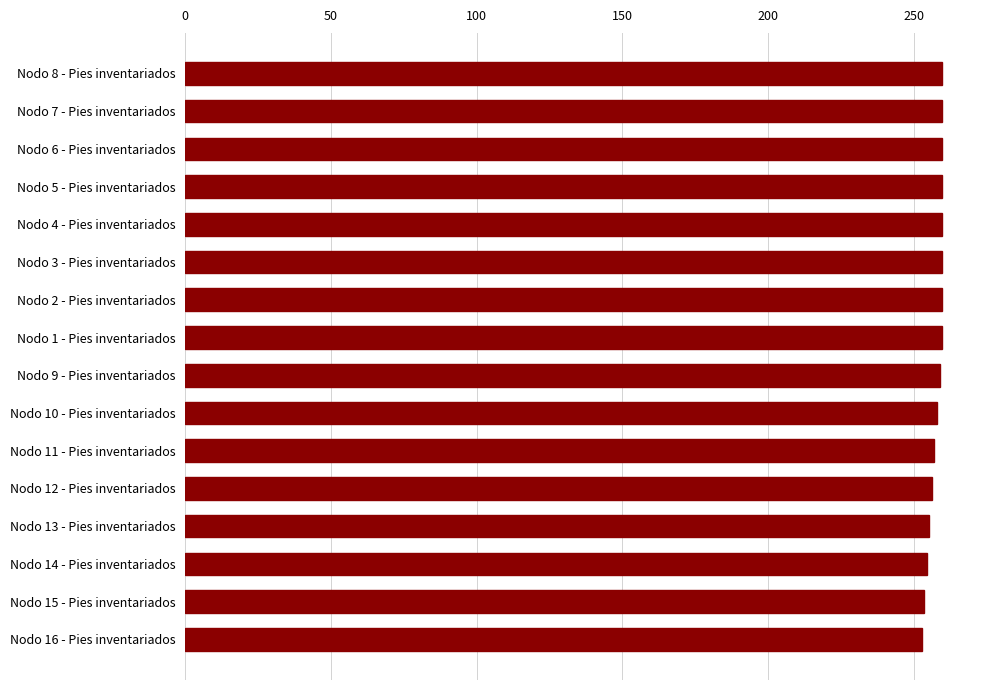

Approximately how many times larger is the value at Nodo 10 - Pies inventariados compared to Nodo 15 - Pies inventariados?

1.0